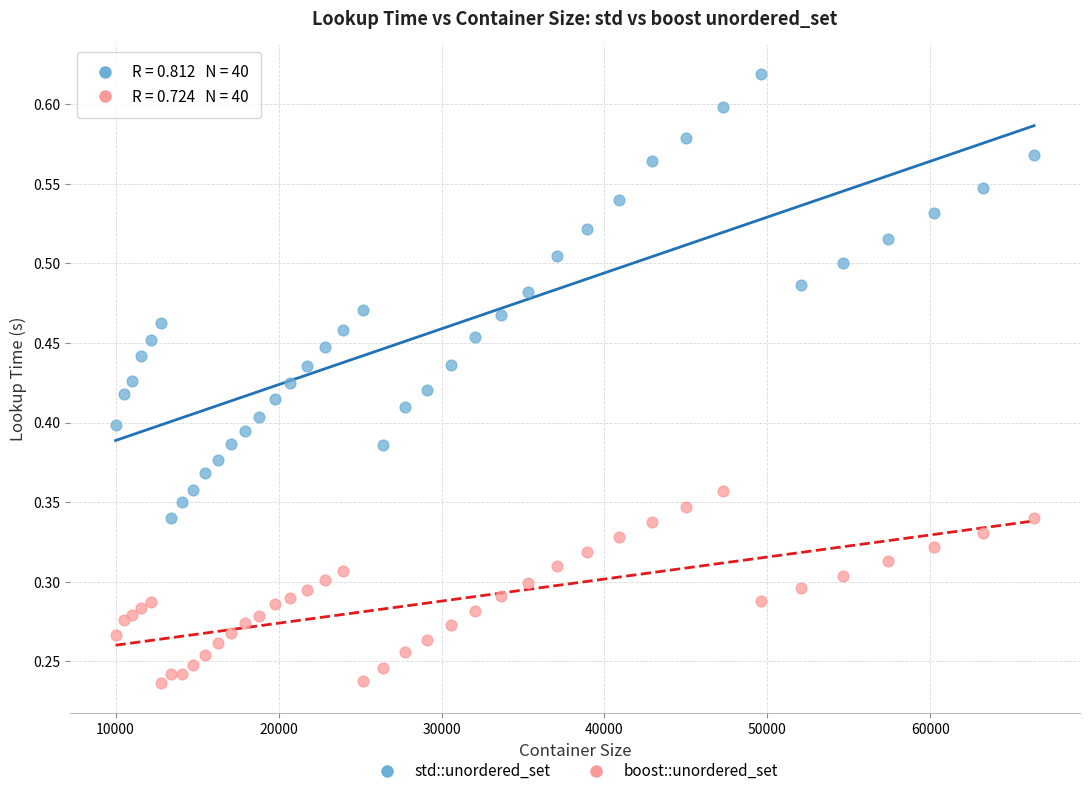

Which series contains the highest Y value?

std::unordered_set